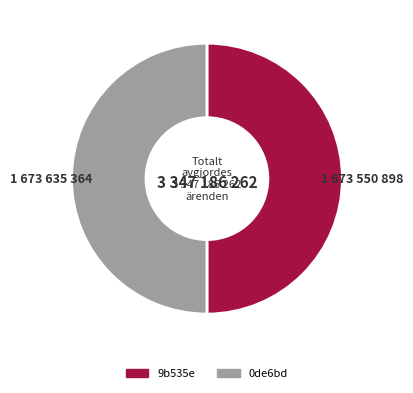

The 9b535e slice represents 50% of the pie. True or false?

True